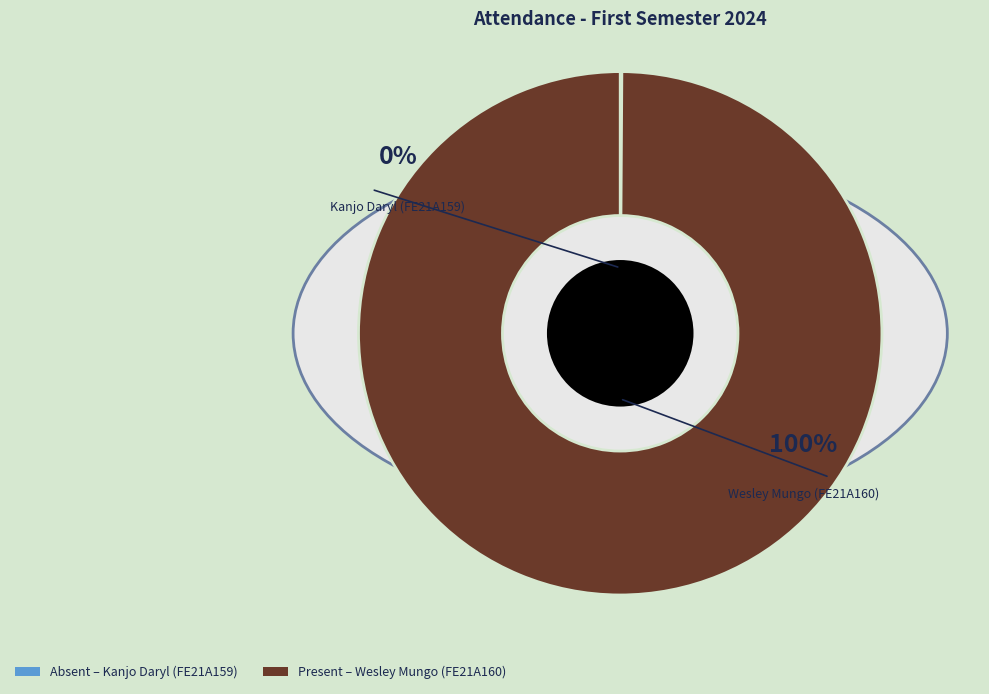

The Kanjo Daryl (FE21A159) slice represents 0% of the pie. True or false?

True